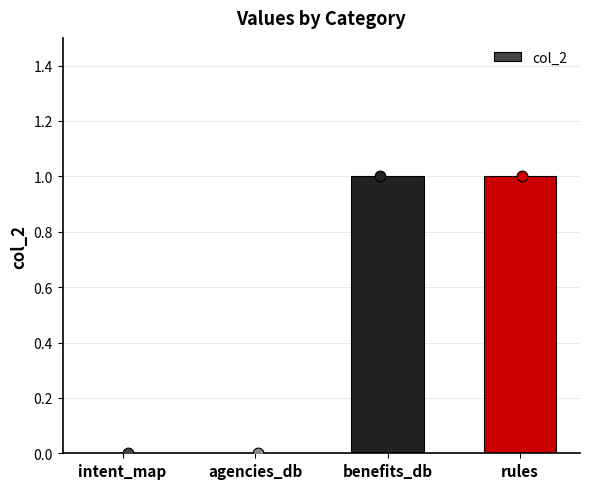

Between agencies_db and rules, which is larger?

rules